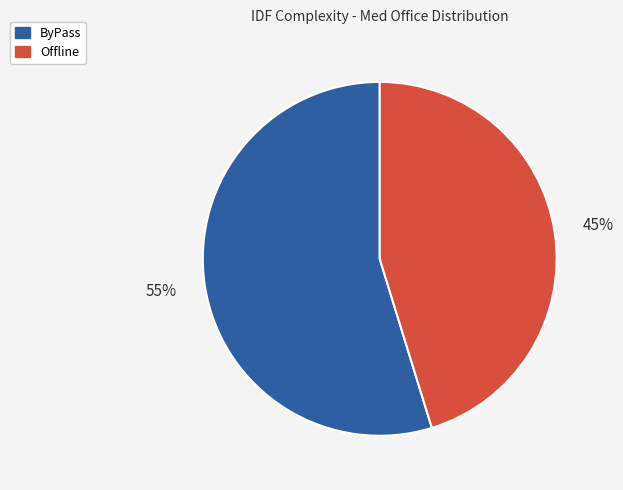

Is there any slice that represents more than half of the pie?

Yes